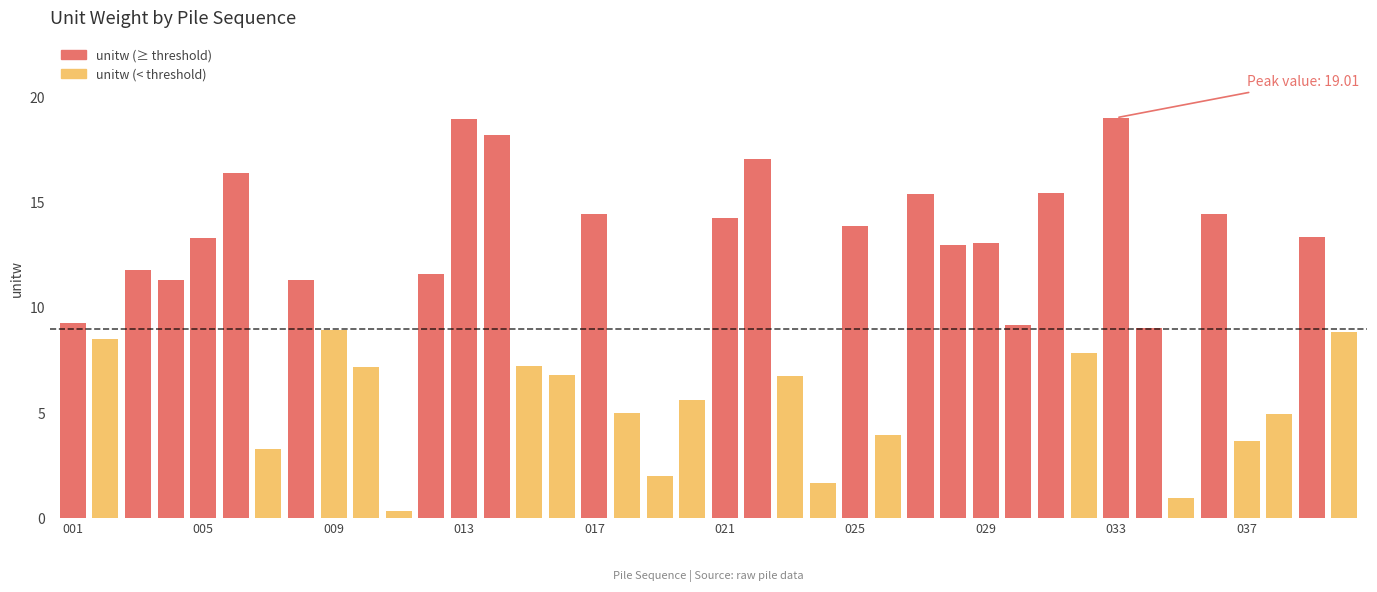

What is the change in value from 003 to 015?

-4.5